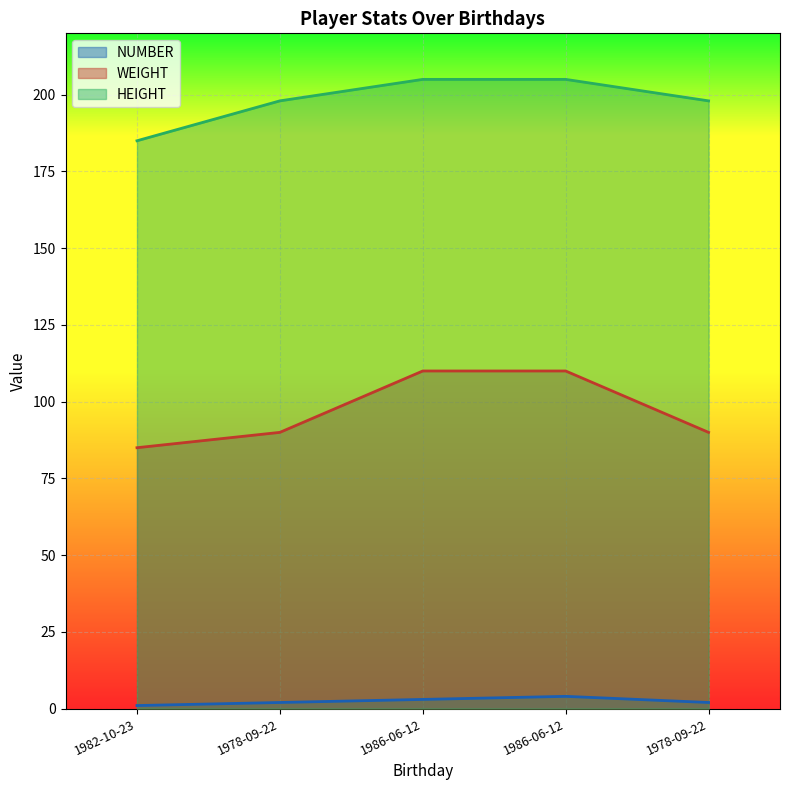

Reading left to right, transcribe all the data shown in this chart.

NUMBER: 1	2	3	4	2
WEIGHT: 85	90	110	110	90
HEIGHT: 185	198	205	205	198